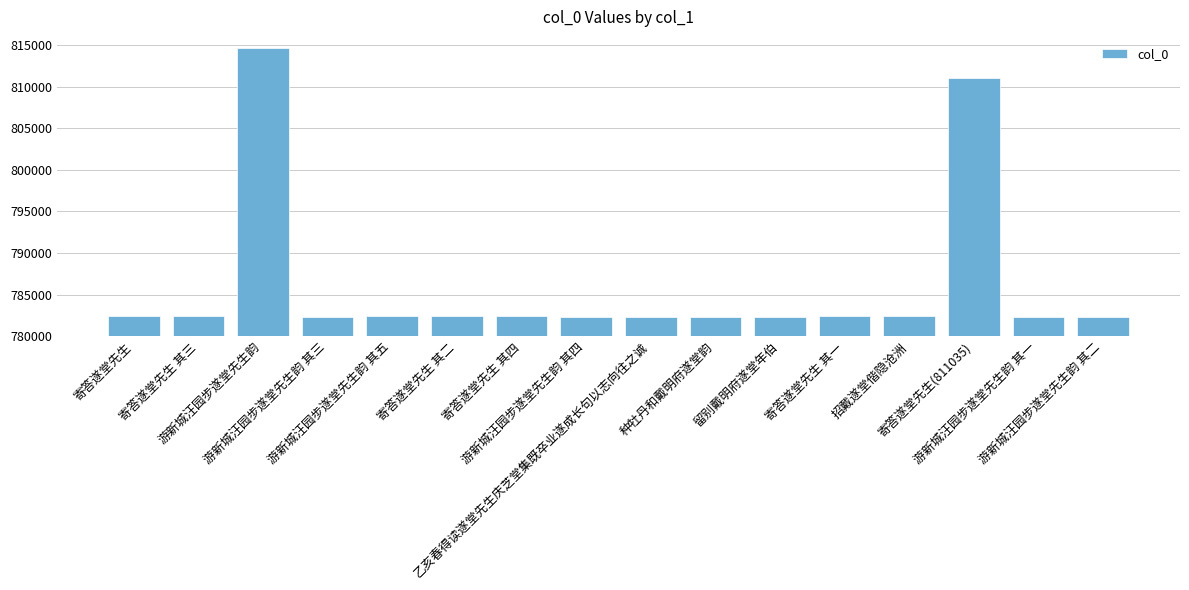

What is the sum of all values?

12578816